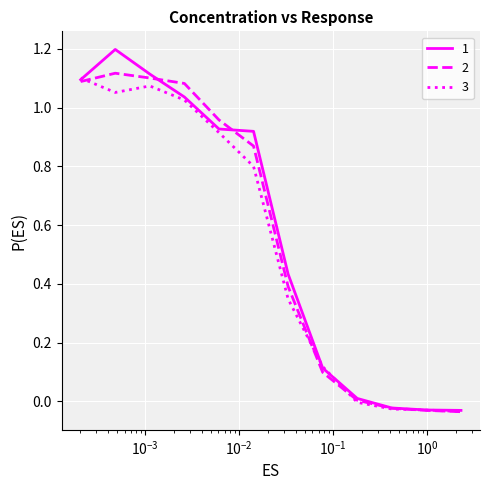

How many interior local valleys does the 3 series have?

1